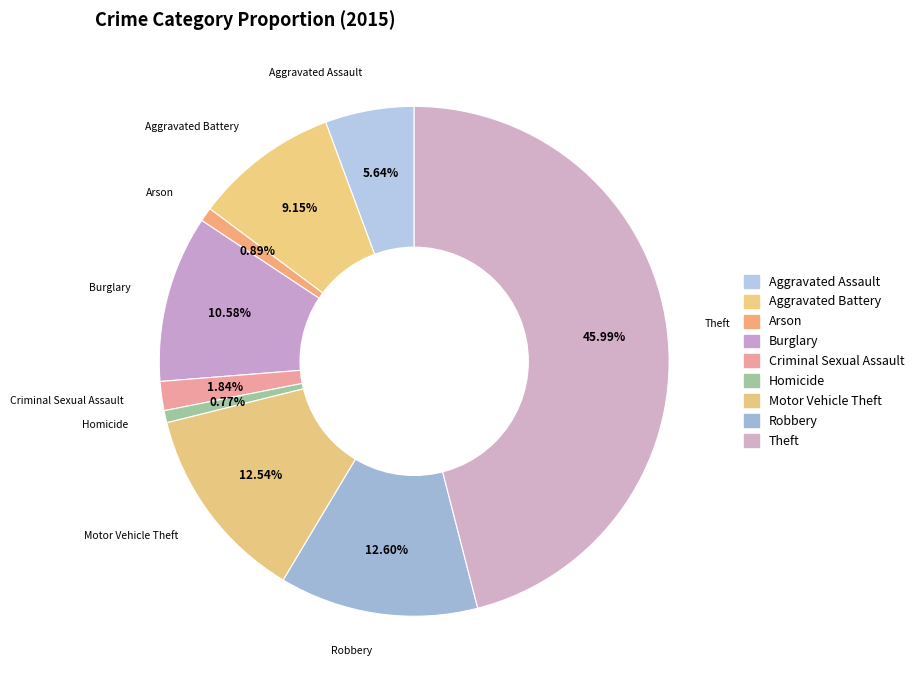

Rank the categories by value from highest to lowest.

Theft, Robbery, Motor Vehicle Theft, Burglary, Aggravated Battery, Aggravated Assault, Criminal Sexual Assault, Arson, Homicide